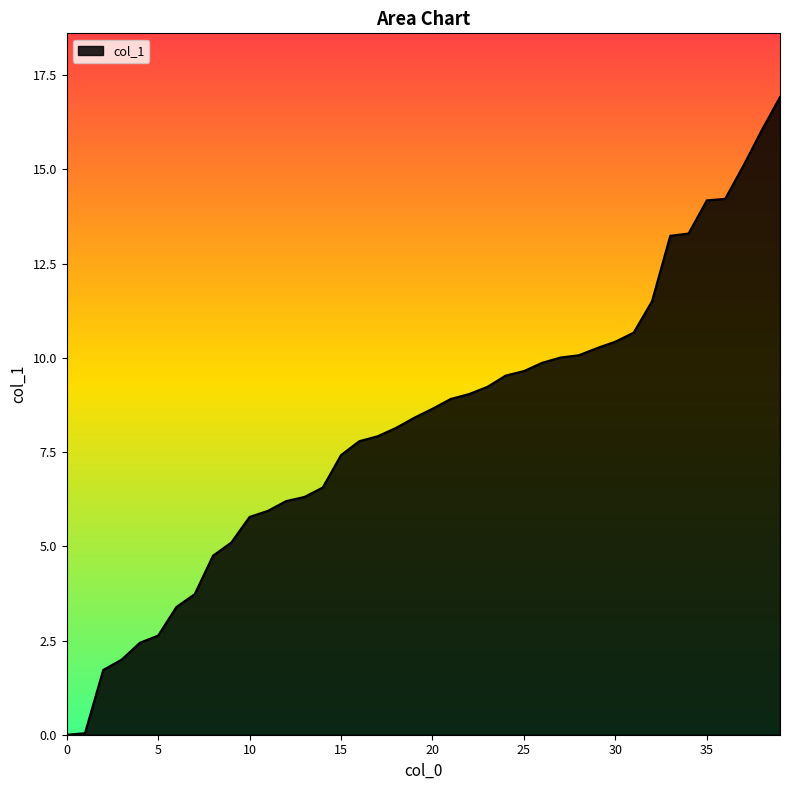

What is the maximum value shown in the chart?

16.9